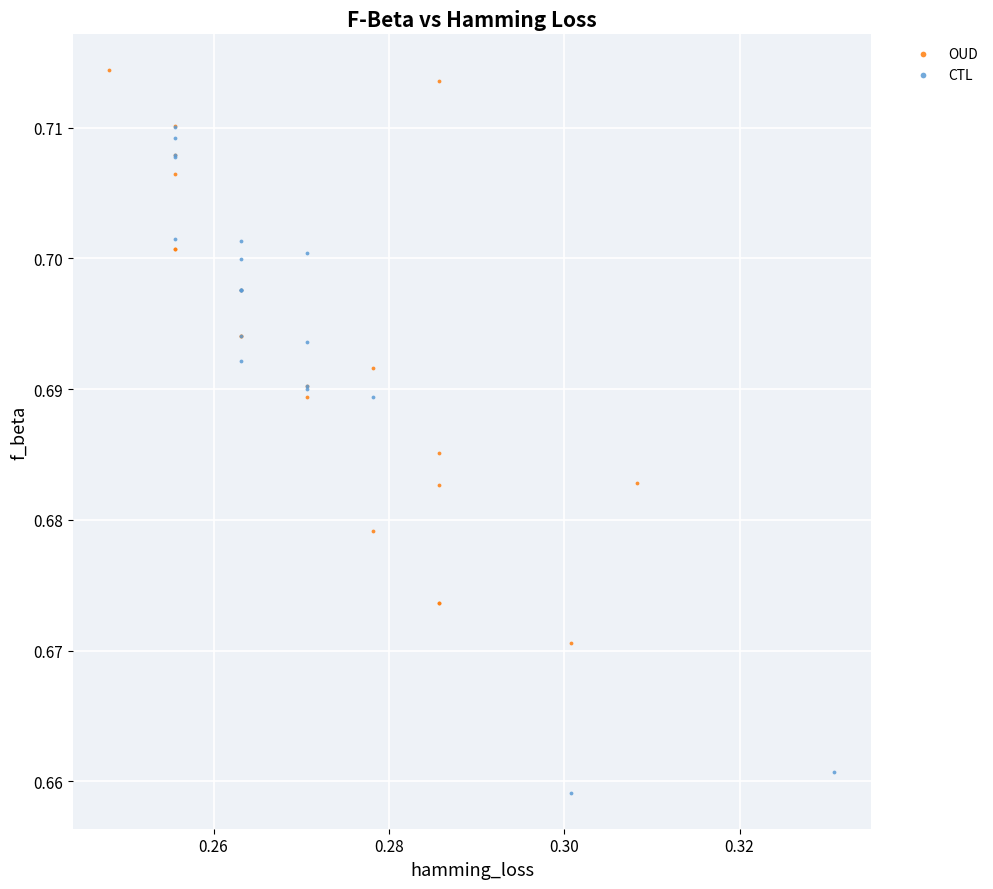

Which series contains the highest Y value?

OUD